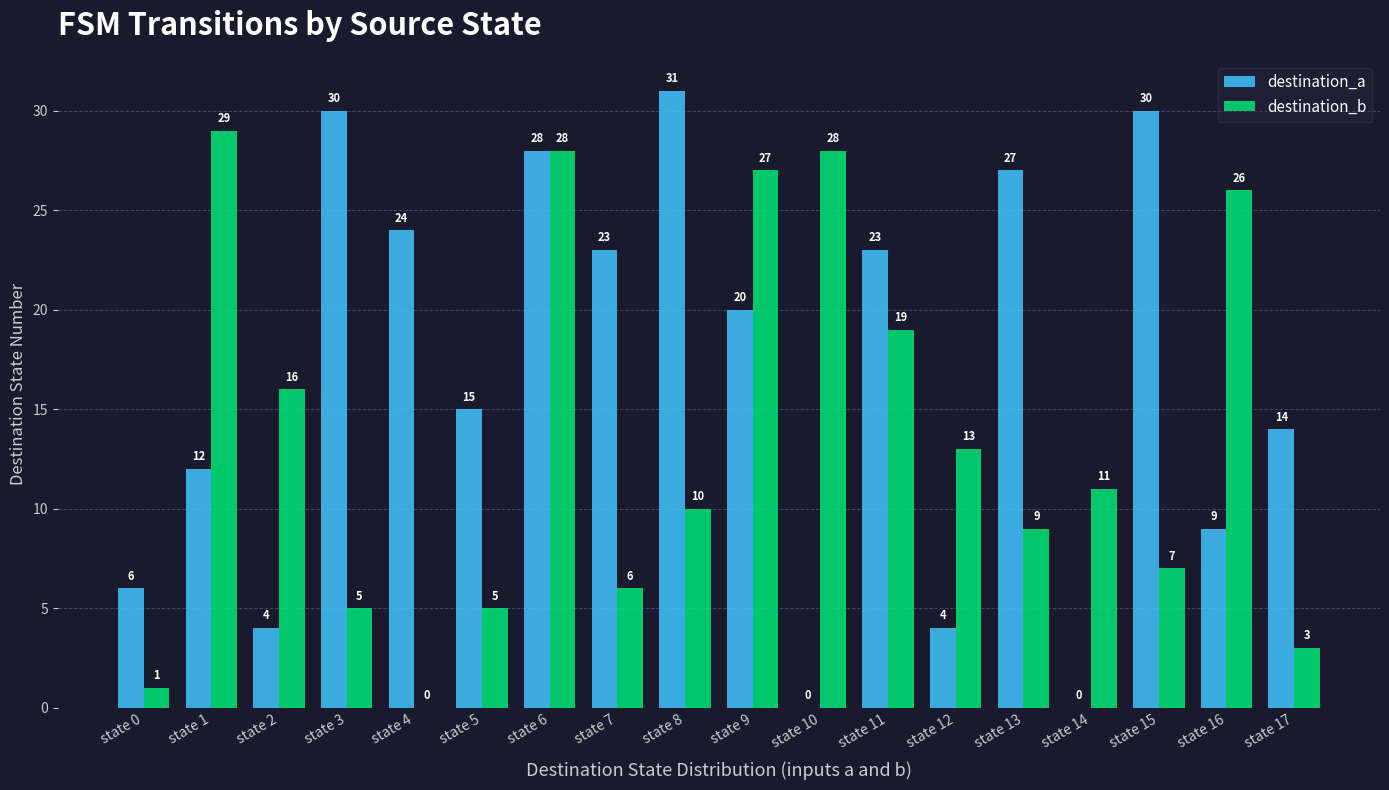

At which category does the chart reach its peak across all series?

state 8